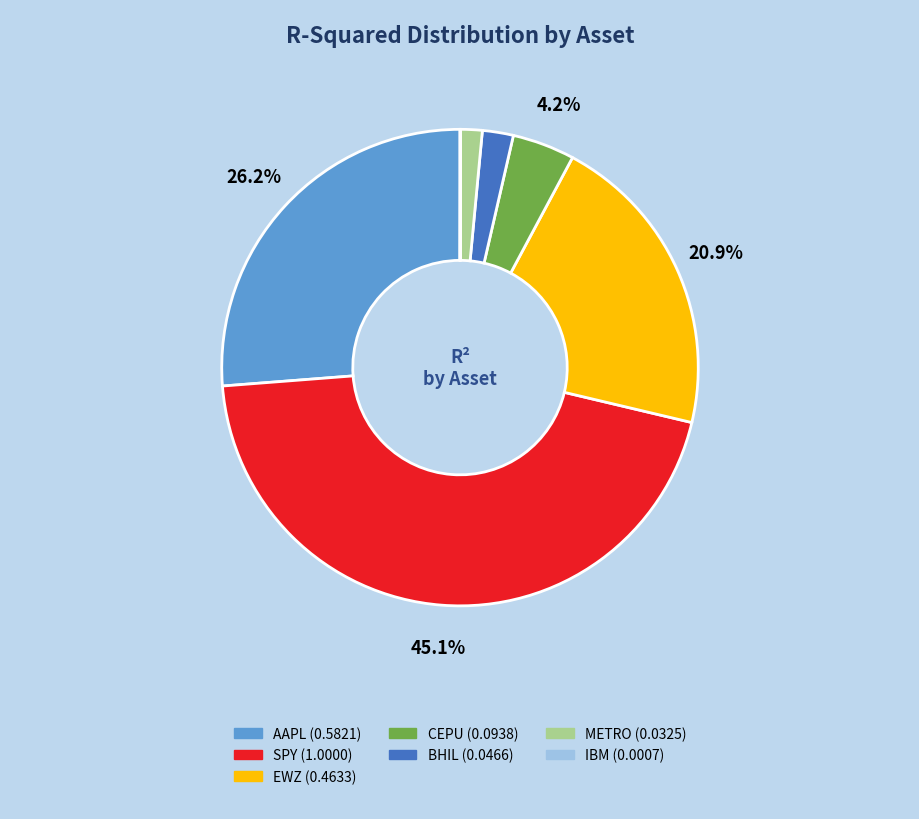

What is the largest slice in the pie chart?

SPY